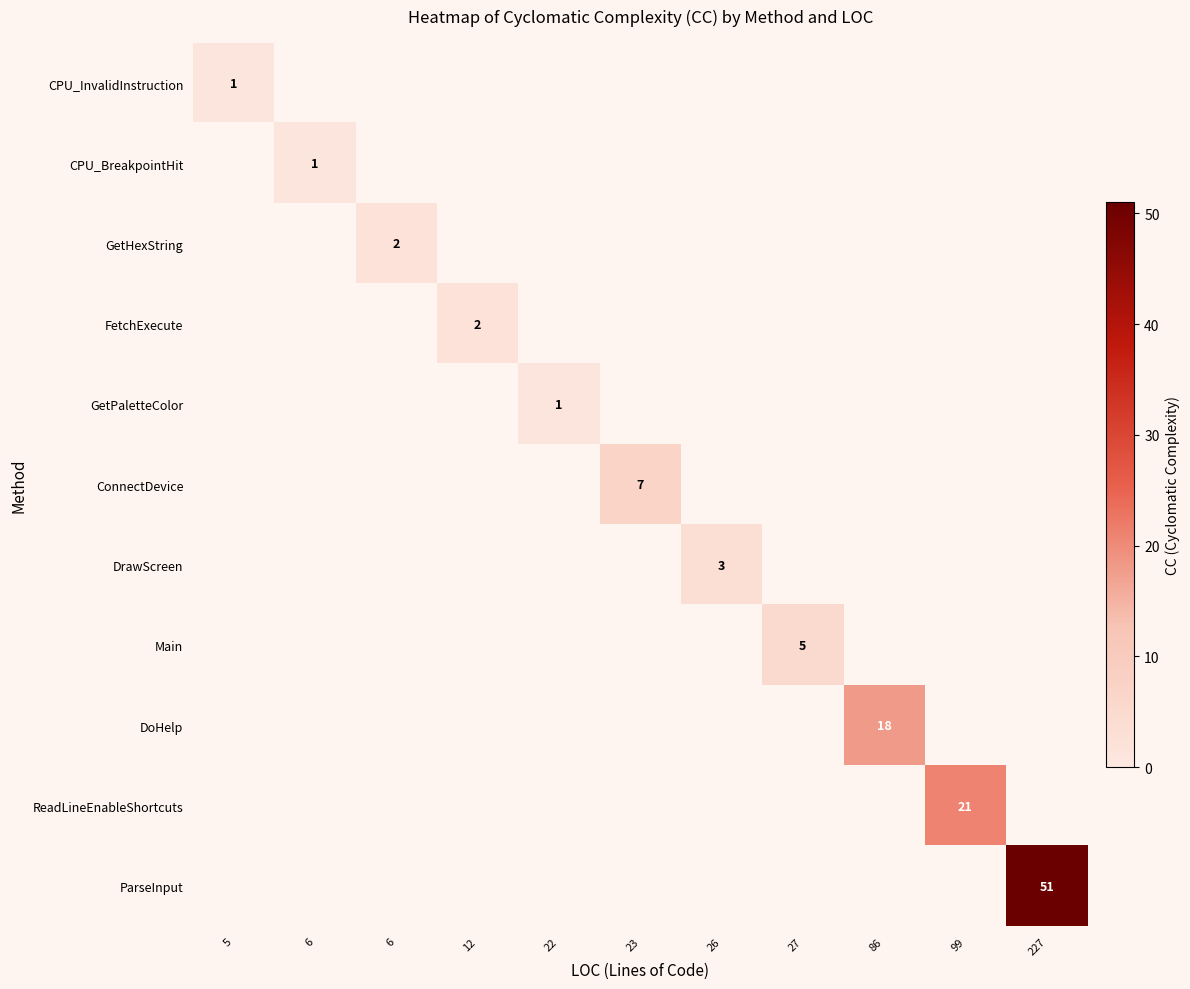

Is the value of DrawScreen at 12 greater than the value of DoHelp at 5?

No